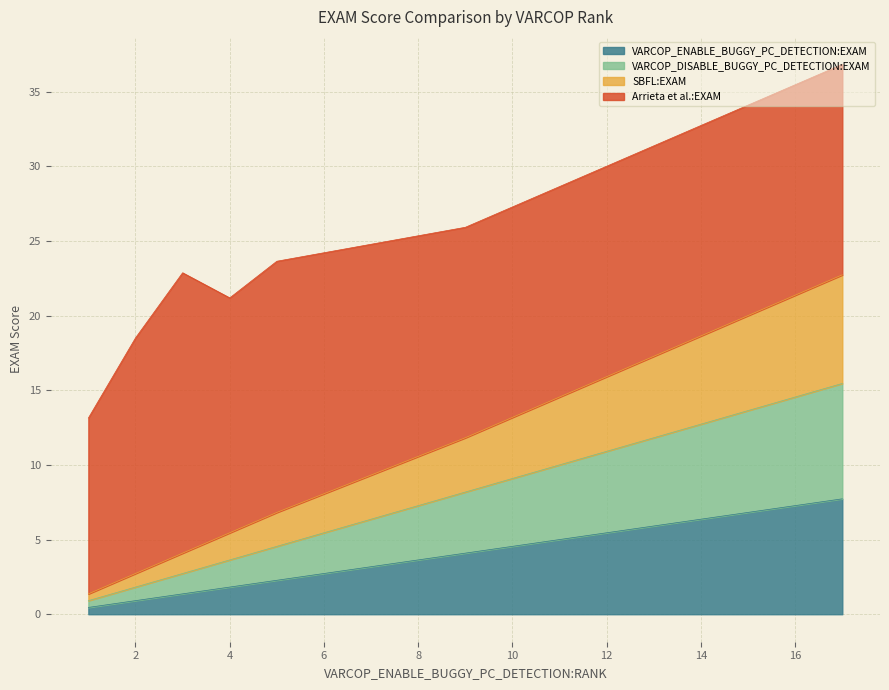

True or false: Arrieta et al.:EXAM and SBFL:EXAM cross at least once.

False